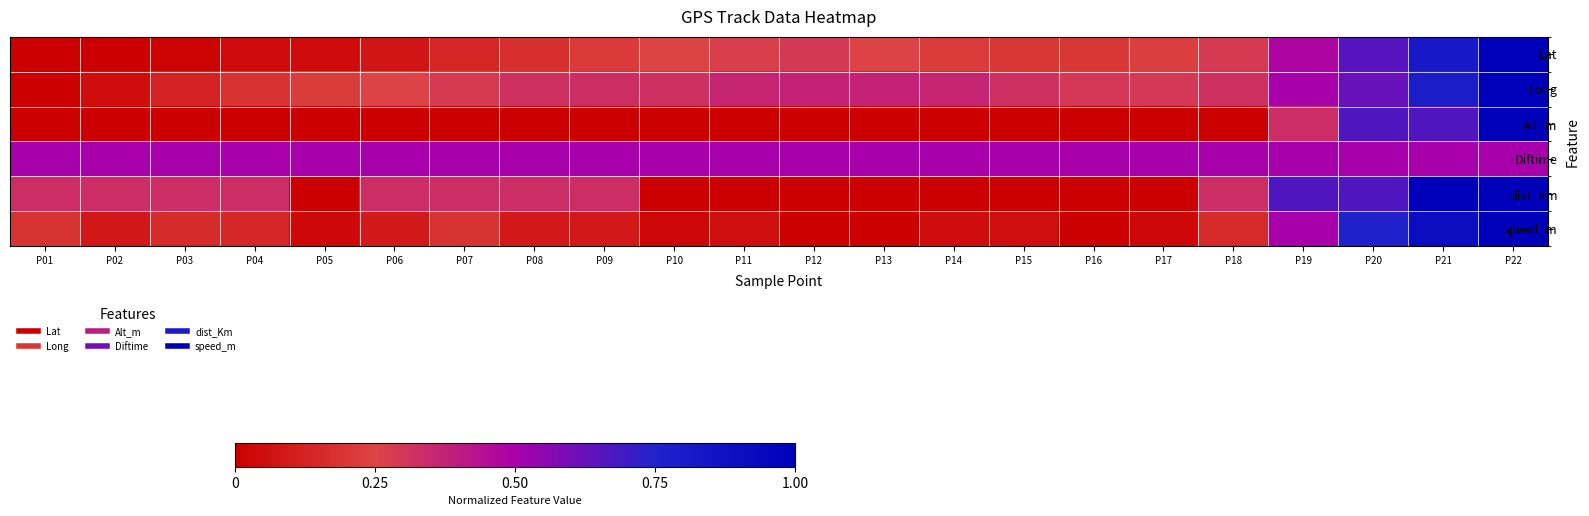

At how many categories does at least one series exceed 0?

22